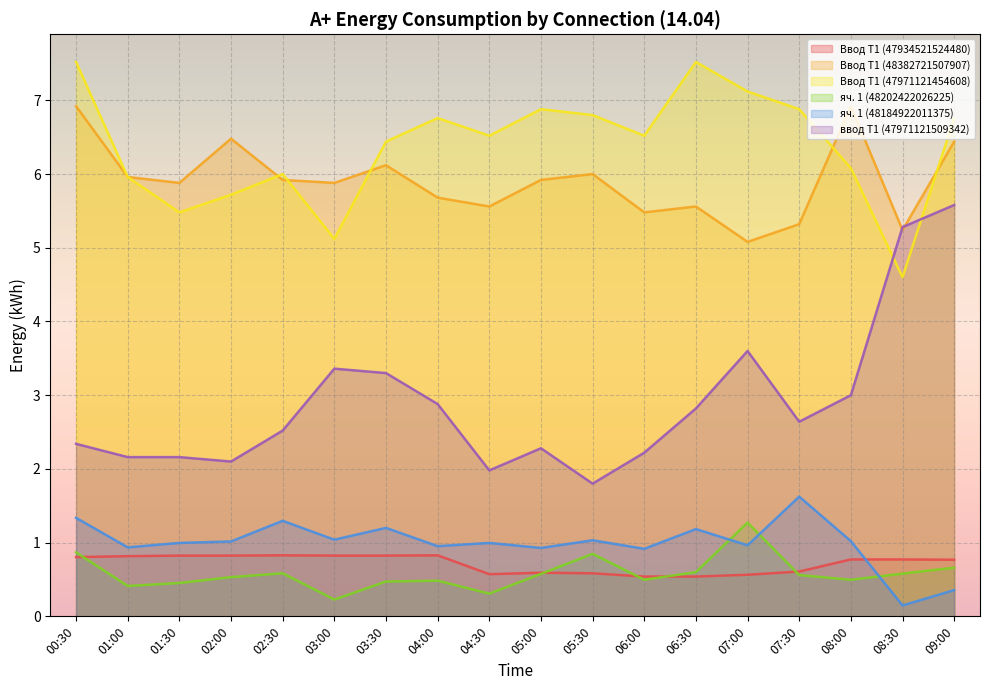

Reading right to left, list all the values displayed in this chart.

Ввод Т1 (47934521524480): 0.8	0.8	0.8	0.6	0.6	0.5	0.5	0.6	0.6	0.6	0.8	0.8	0.8	0.8	0.8	0.8	0.8	0.8
Ввод Т1 (48382721507907): 6.4	5.2	6.9	5.3	5.1	5.6	5.5	6.0	5.9	5.6	5.7	6.1	5.9	5.9	6.5	5.9	6.0	6.9
Ввод Т1 (47971121454608): 6.8	4.6	6.1	6.9	7.1	7.5	6.5	6.8	6.9	6.5	6.8	6.4	5.1	6.0	5.7	5.5	6.0	7.5
яч. 1 (48202422026225): 0.7	0.6	0.5	0.6	1.3	0.6	0.5	0.8	0.6	0.3	0.5	0.5	0.2	0.6	0.5	0.5	0.4	0.9
яч. 1 (48184922011375): 0.4	0.1	1.0	1.6	1.0	1.2	0.9	1.0	0.9	1.0	1.0	1.2	1.0	1.3	1.0	1.0	0.9	1.3
ввод Т1 (47971121509342): 5.6	5.3	3.0	2.6	3.6	2.8	2.2	1.8	2.3	2.0	2.9	3.3	3.4	2.5	2.1	2.2	2.2	2.3